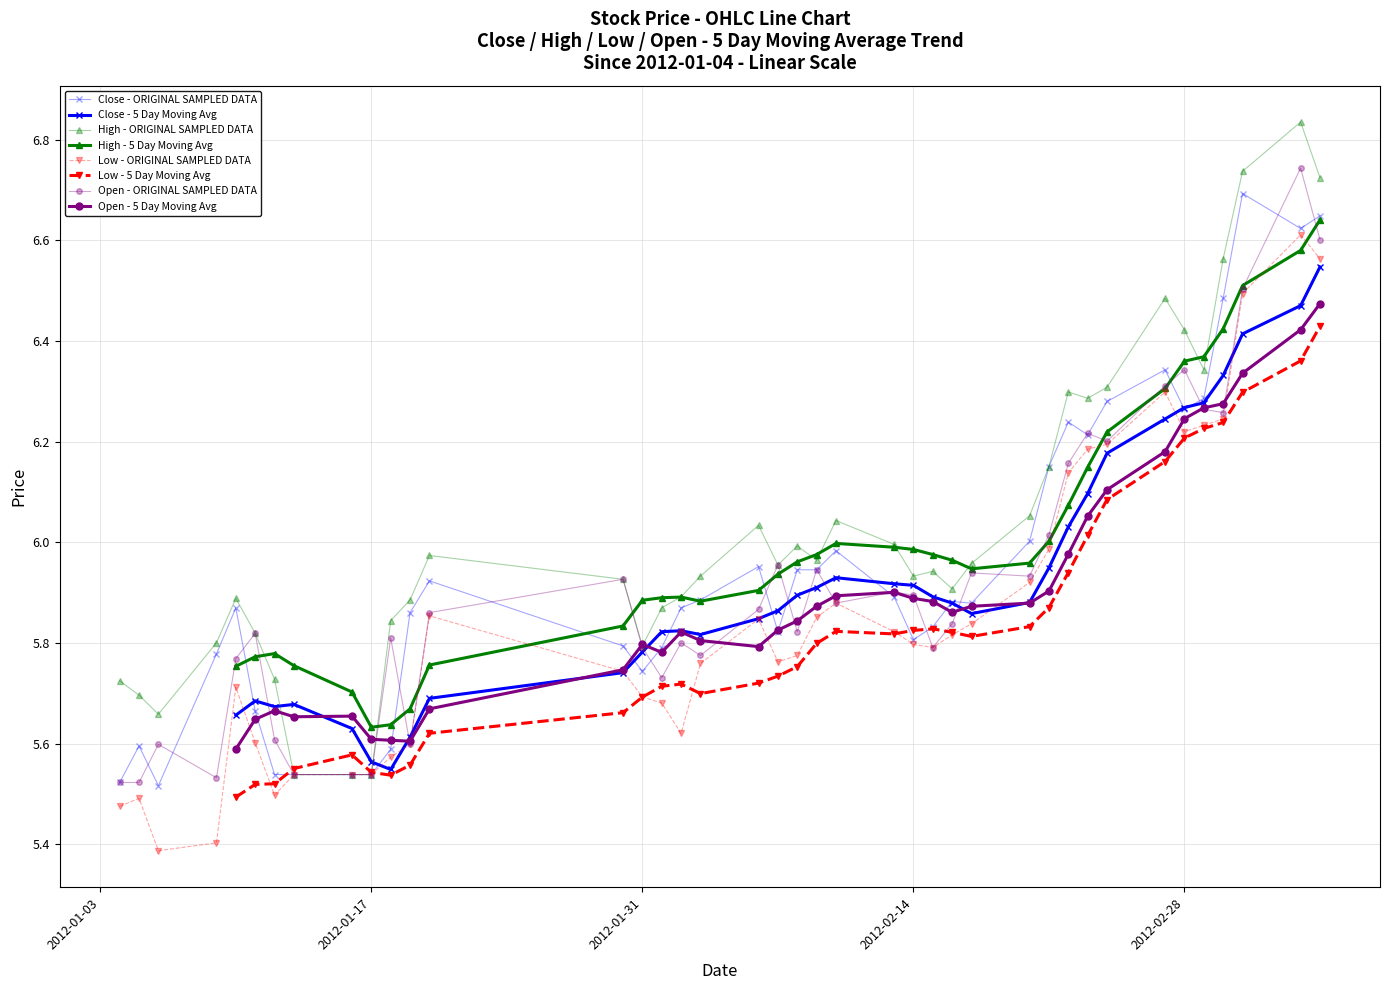

List the series in order of their peak value, highest first.

high, open, close, low